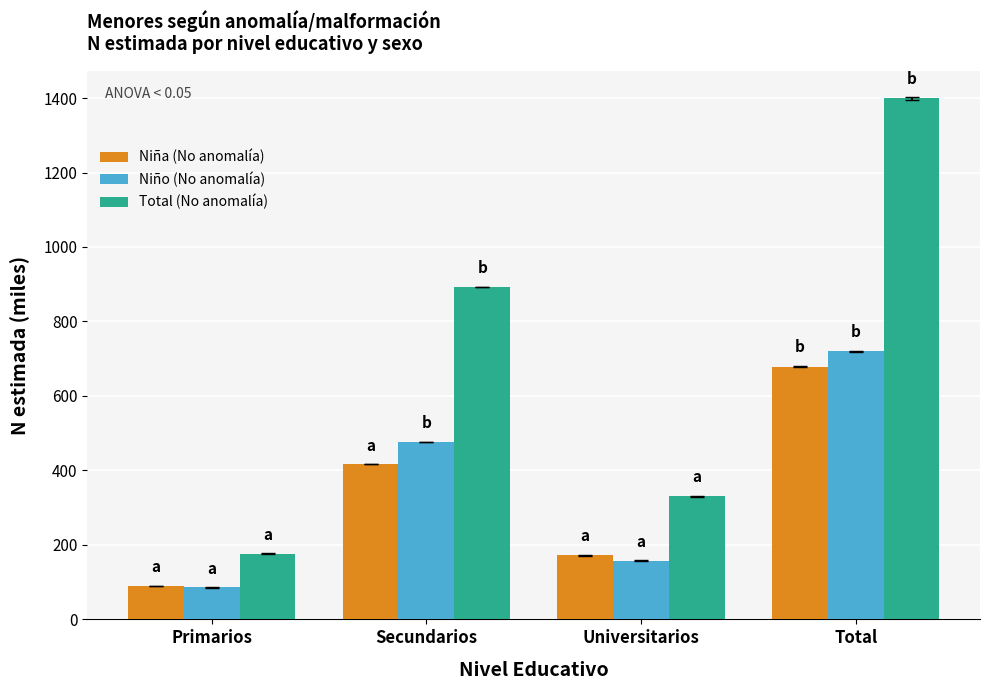

What are all the series names shown in the legend?

Niña (No anomalía), Niño (No anomalía), Total (No anomalía)